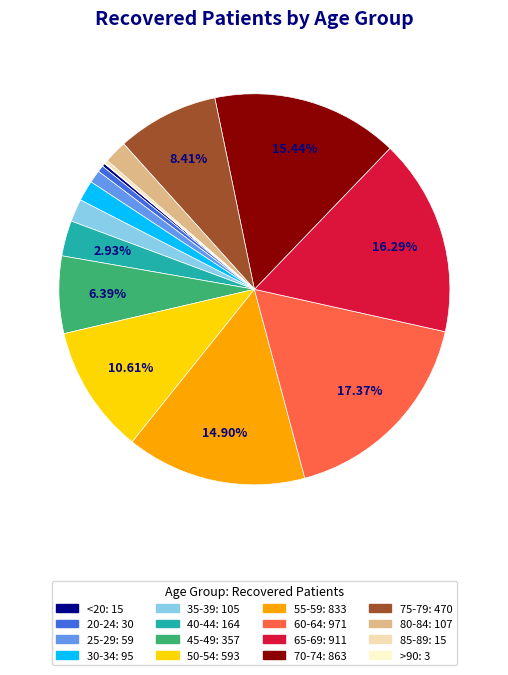

Combined, what portion of the pie is <20 and 60-64?

17.6%